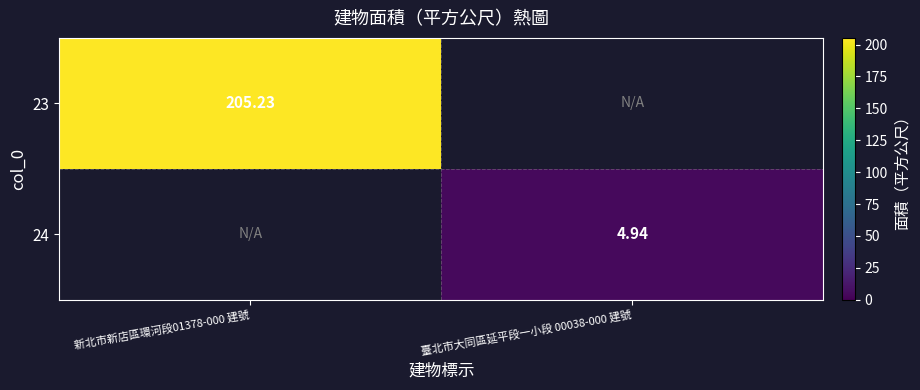

Count the number of categories in the chart.

2